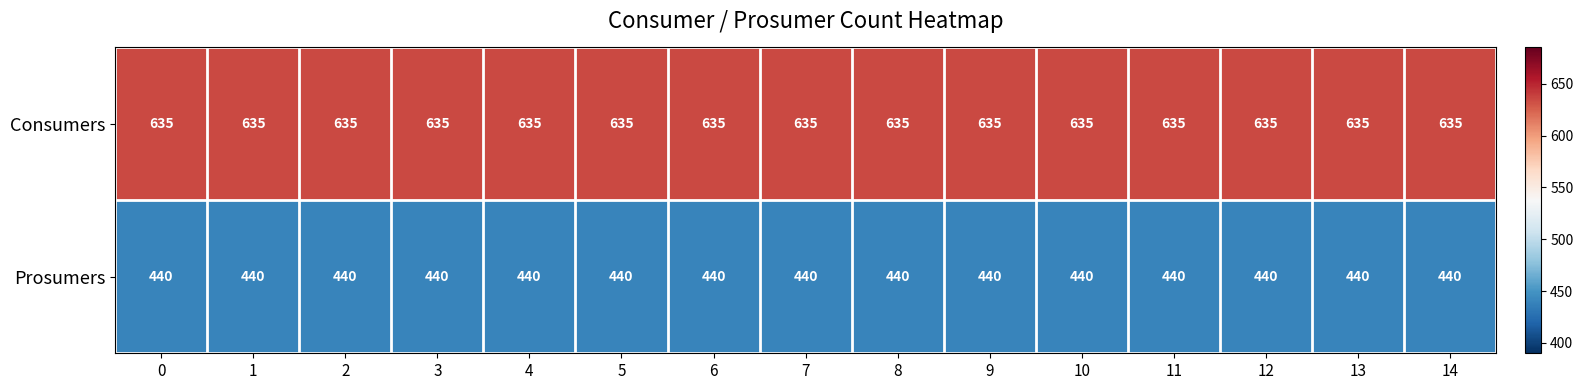

What is the spread (max minus min) of values at 2?

195